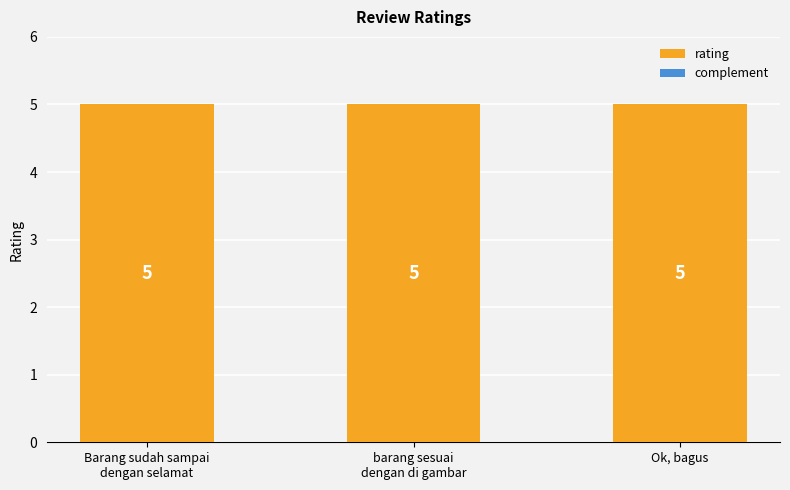

Reading right to left, what are all the values shown in this chart?

rating: Ok, bagus=5	barang sesuai
dengan di gambar=5	Barang sudah sampai
dengan selamat=5
complement: Ok, bagus=0	barang sesuai
dengan di gambar=0	Barang sudah sampai
dengan selamat=0